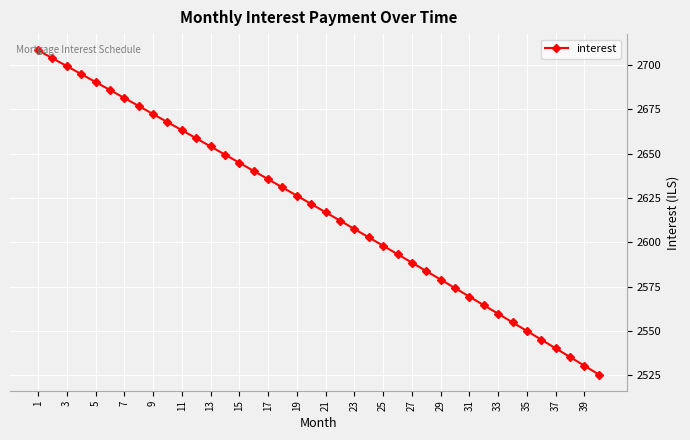

What is the difference between the maximum and minimum values?

182.9